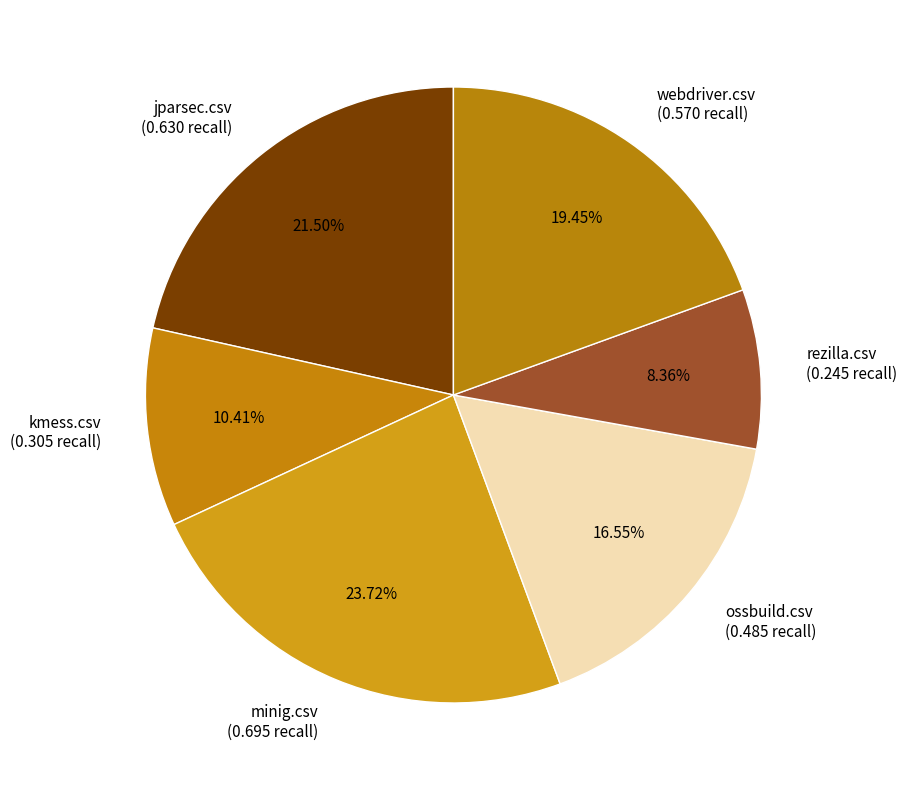

Is ossbuild.csv the majority of the pie?

No